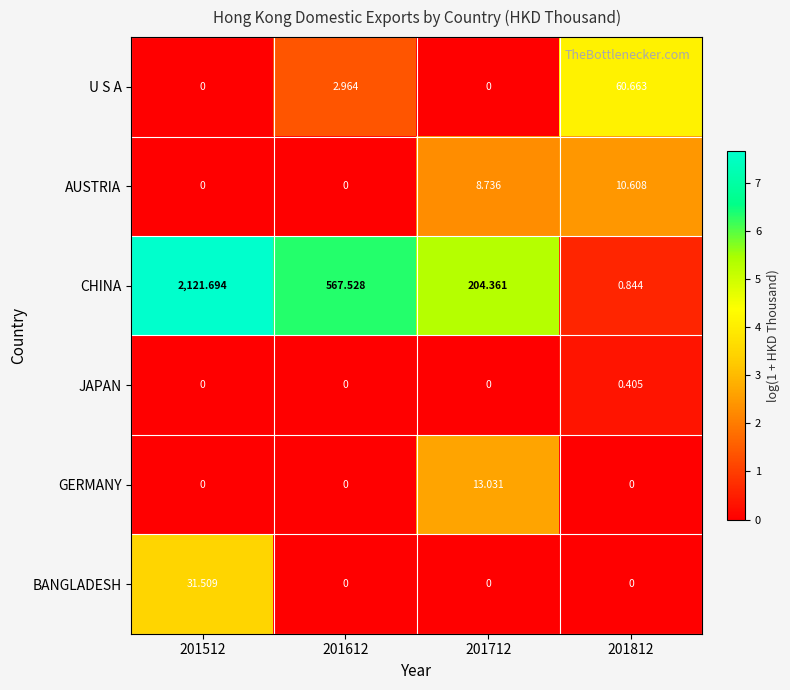

Between 201712 and 201812, which series saw the biggest shift?

CHINA